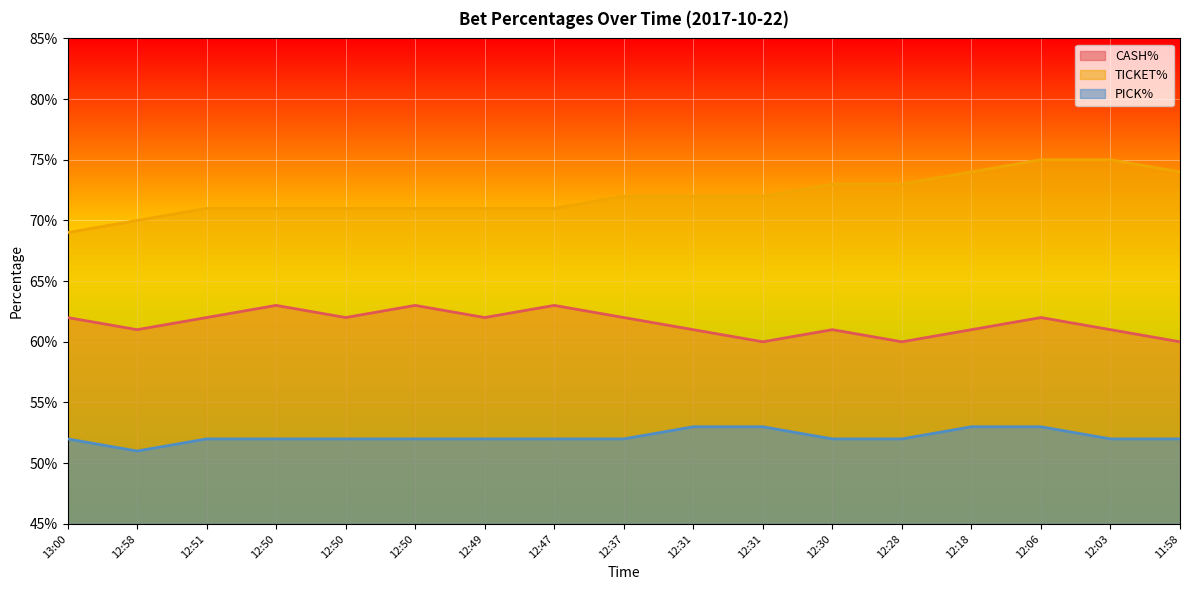

What is the minimum value for PICK%?

0.5